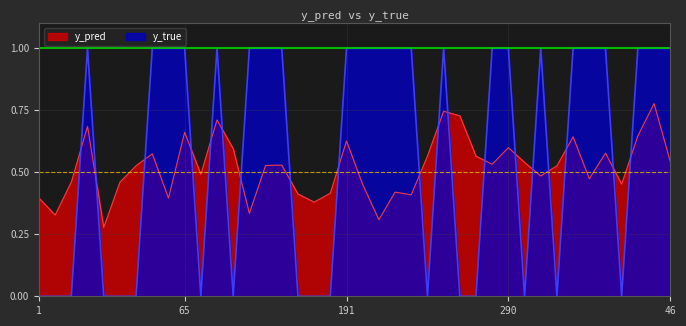

Does the chart have visible grid lines?

Yes